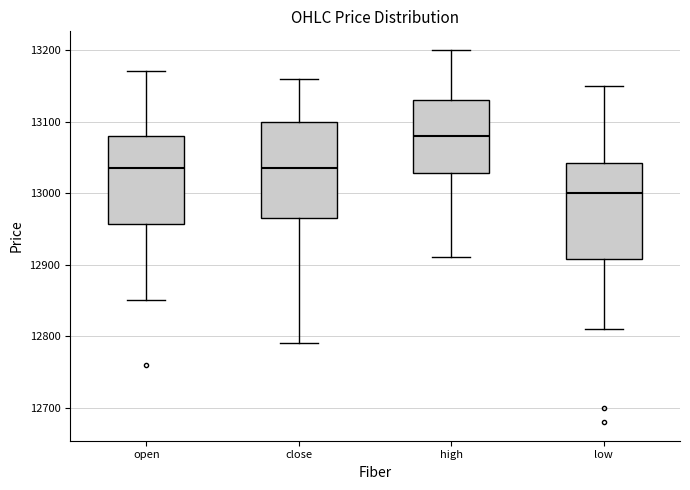

Which box has the lowest median line?

low